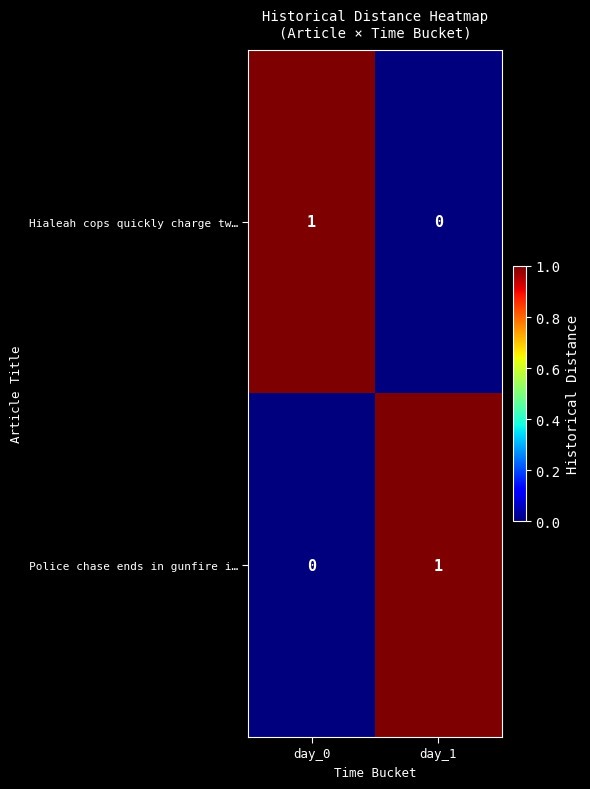

What is the spread (max minus min) of values at day_0?

1